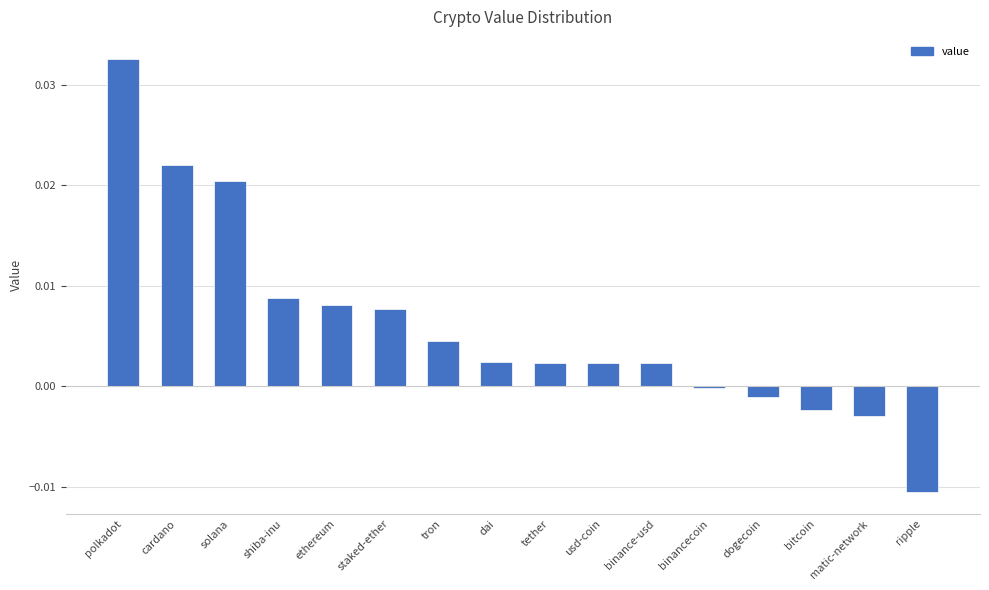

What position from the right is polkadot?

16